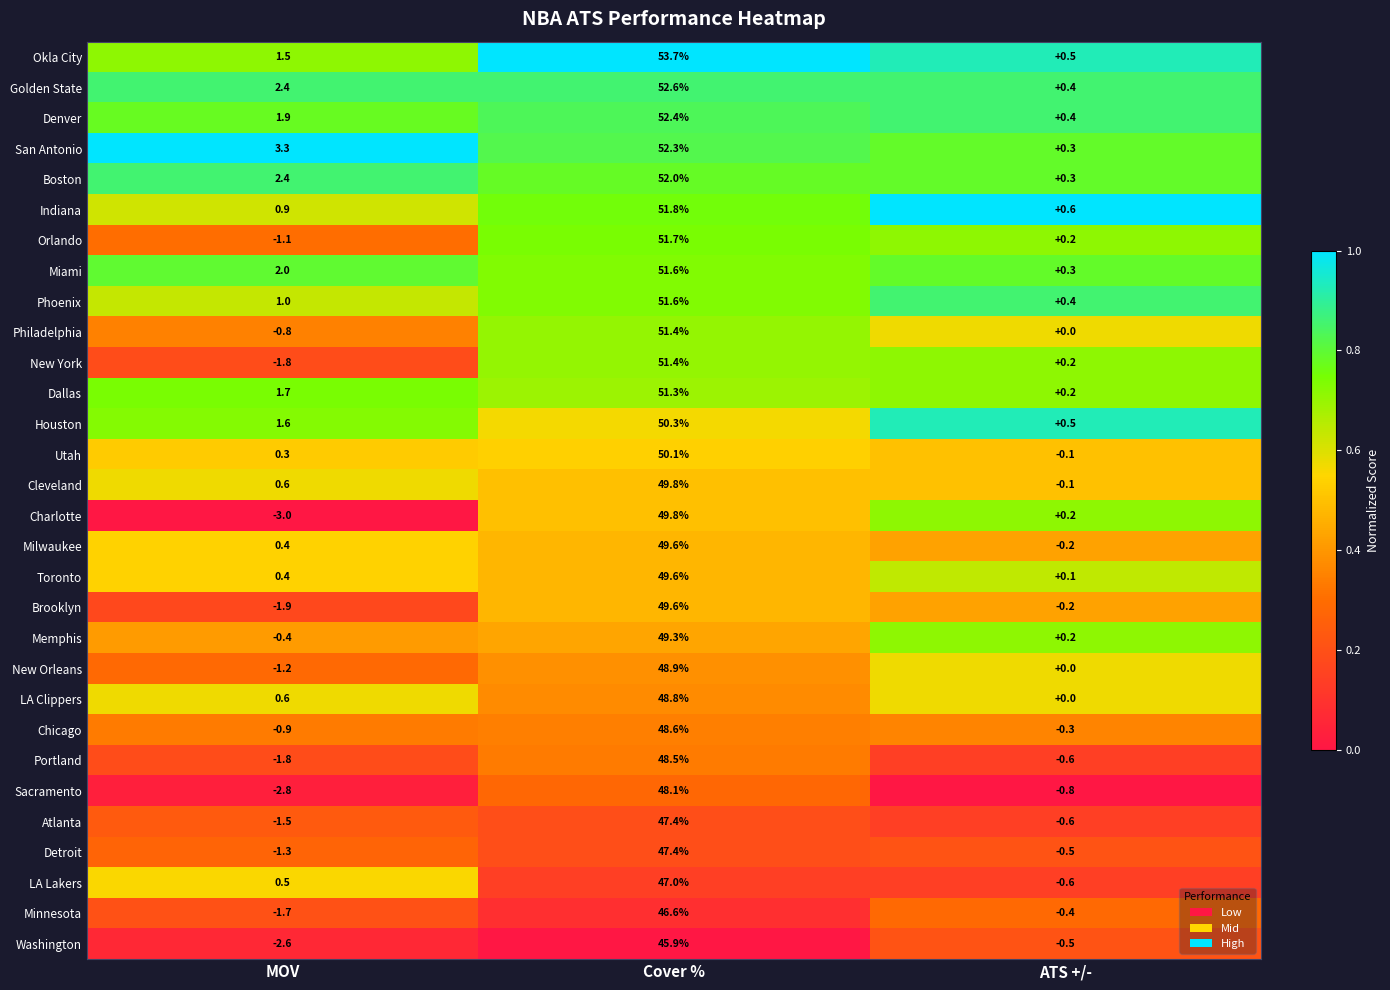

At which label does New York first exceed 0?

Cover %